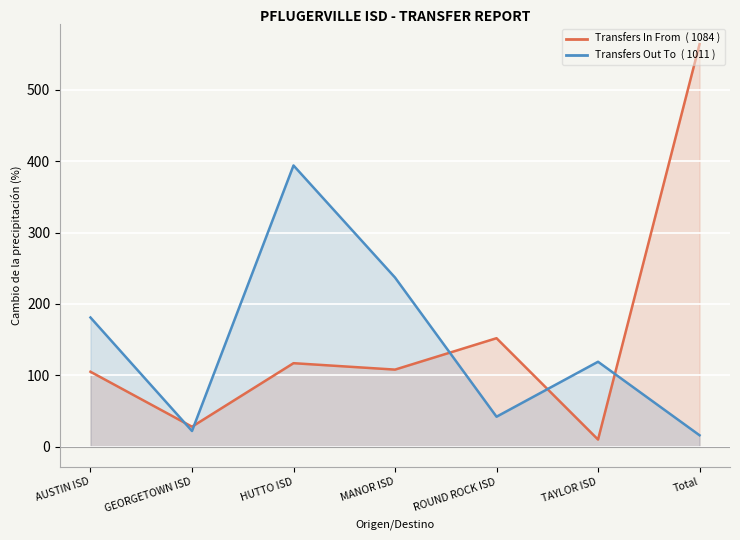

List the labels in order of Transfers In From value, largest first.

Total, ROUND ROCK ISD, HUTTO ISD, MANOR ISD, AUSTIN ISD, GEORGETOWN ISD, TAYLOR ISD